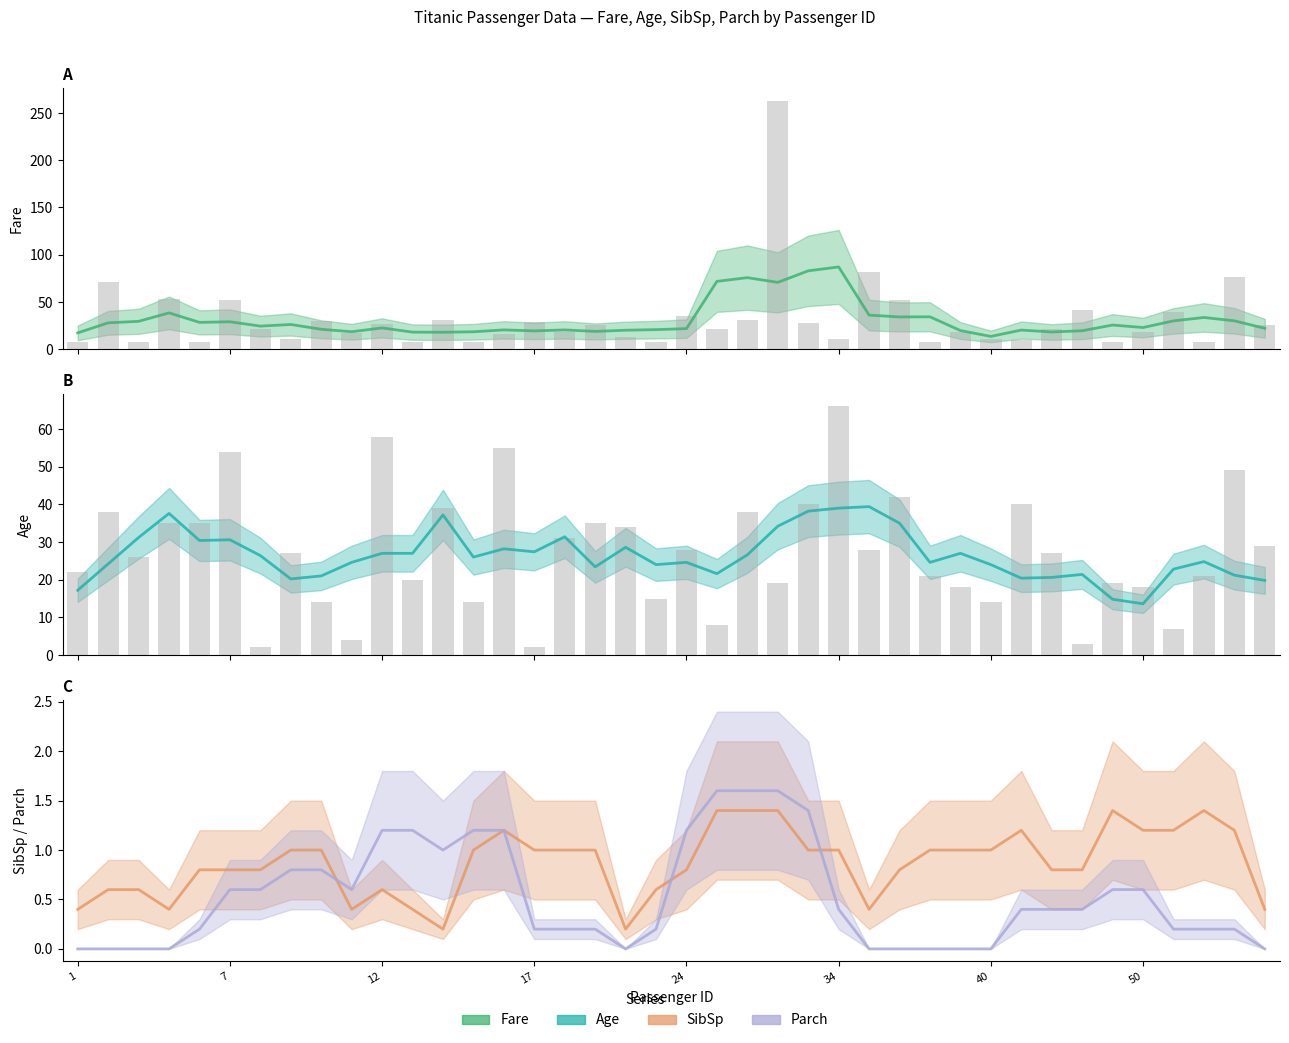

Between 2 and 19, which is larger?

2